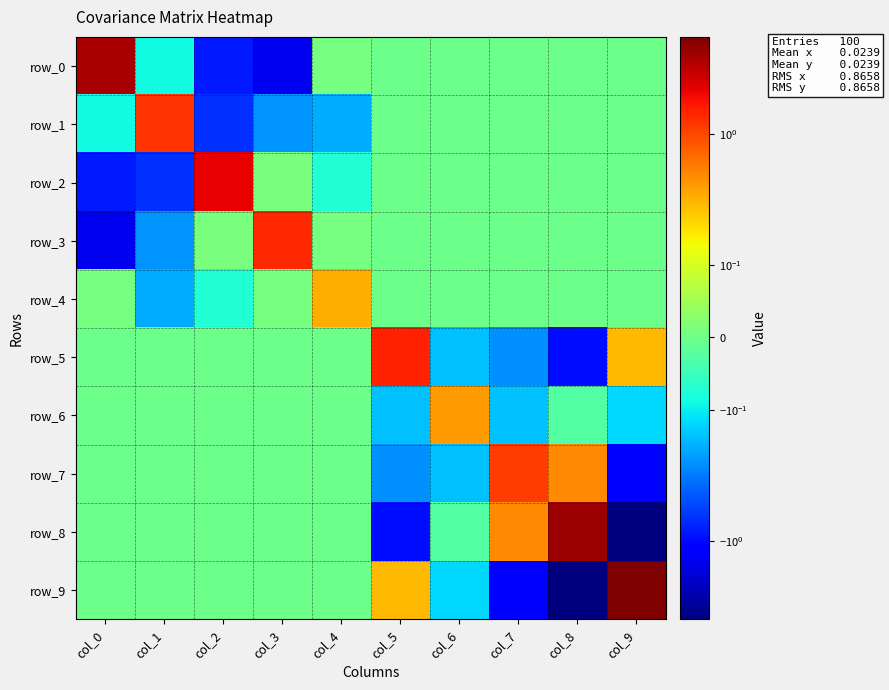

Between col_4 and col_3, which is larger?

col_4